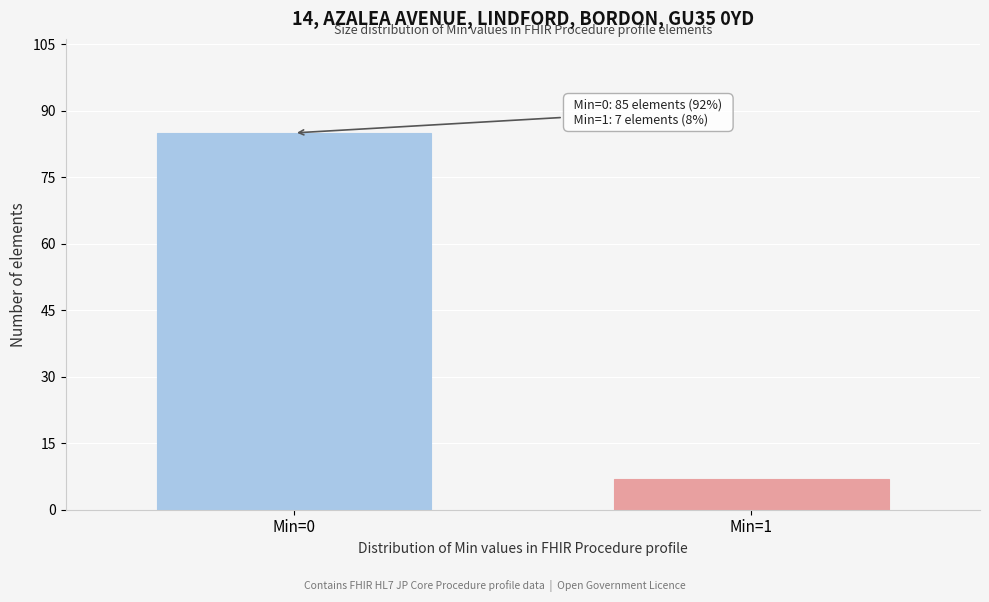

Reading left to right, transcribe all the data shown in this chart.

85	7